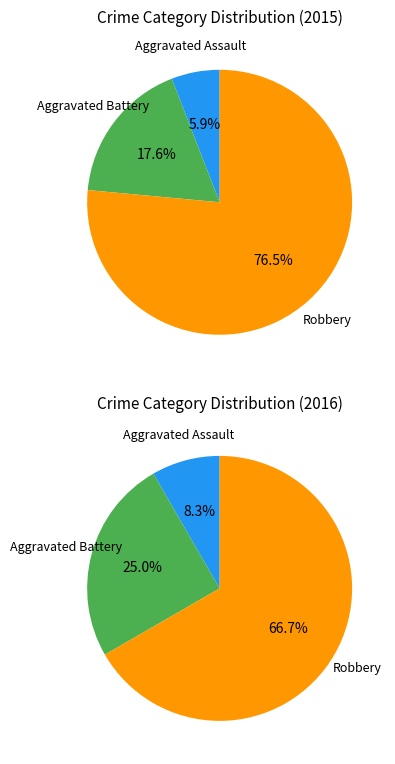

Count the number of slices in the pie.

3